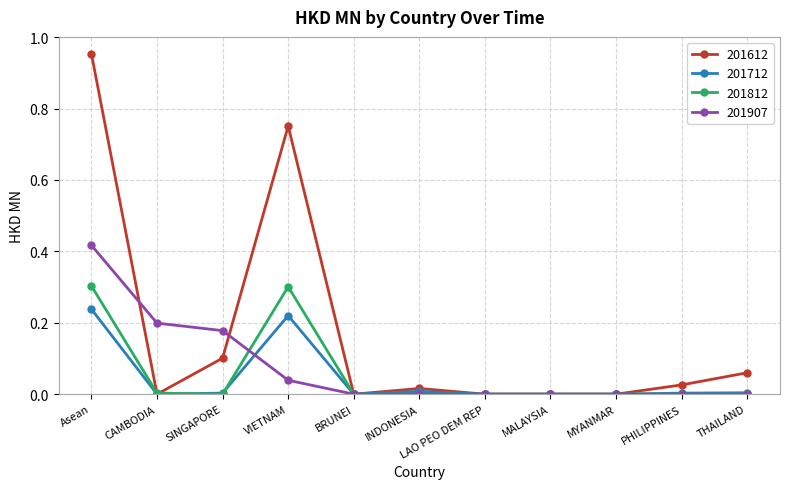

Is the value of 201712 at SINGAPORE greater than the value of 201907 at CAMBODIA?

No